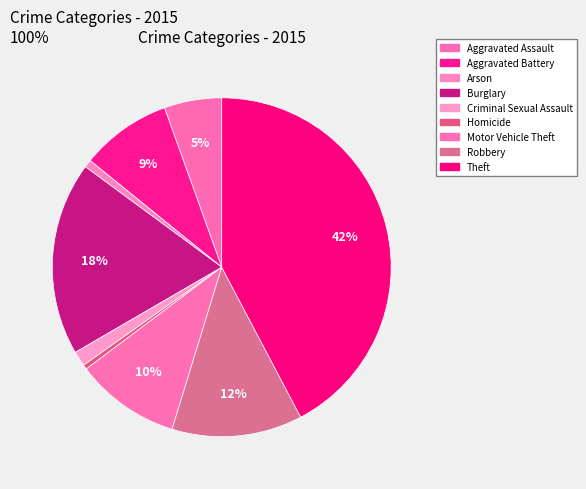

Approximately how many times larger is the value at Motor Vehicle Theft compared to Aggravated Assault?

1.8